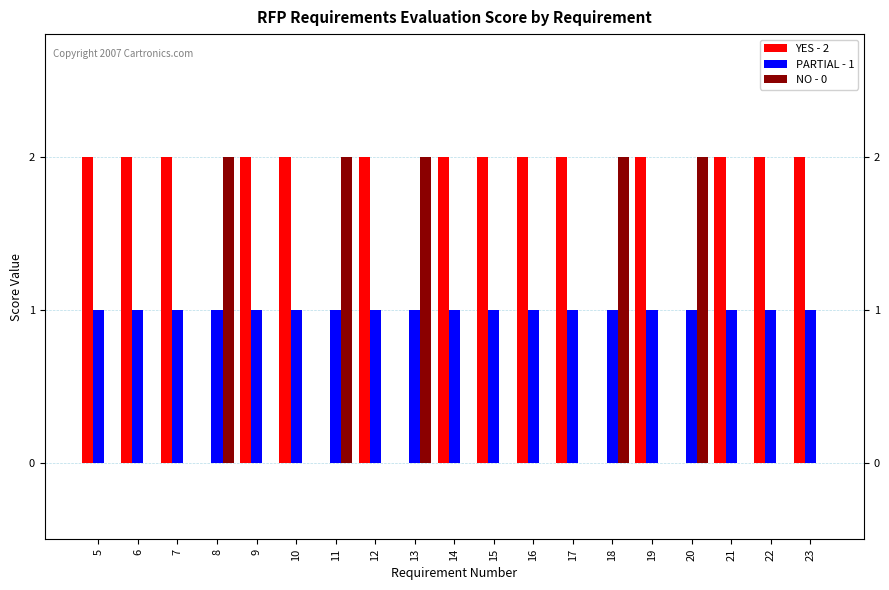

Which category has the highest value in the NO - 0 series?

8